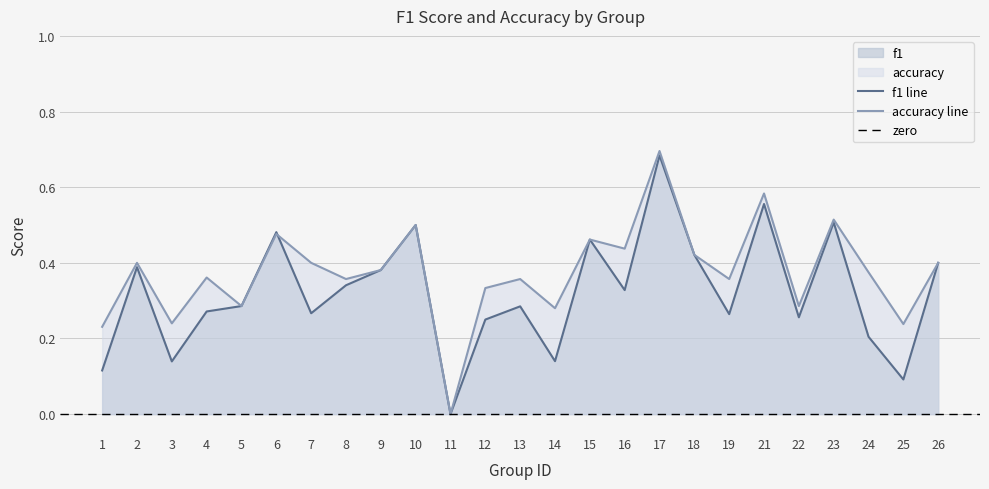

The accuracy series shows 0.2 at 8. True or false?

False